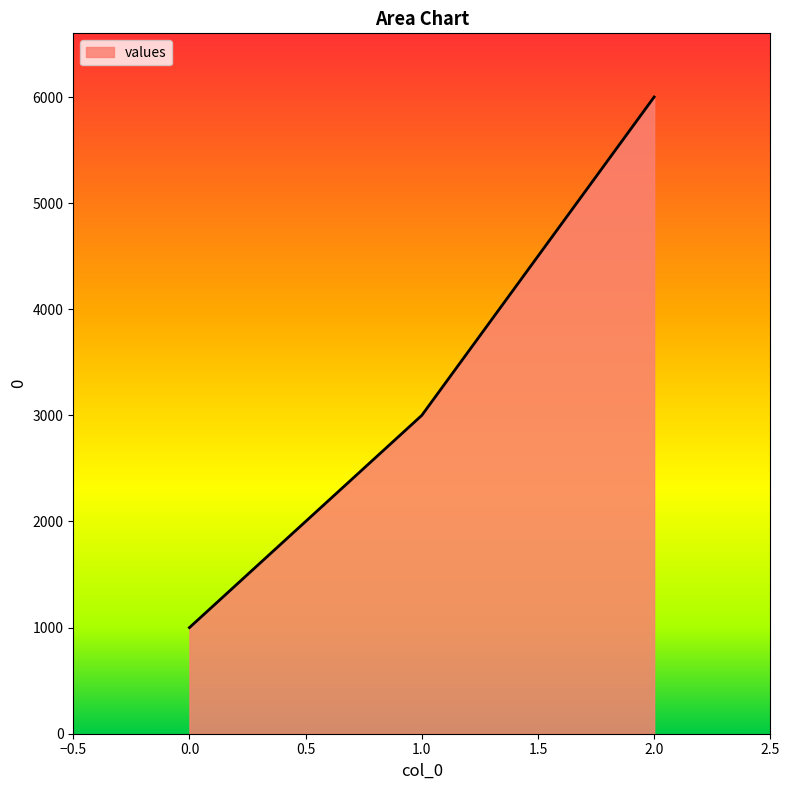

What is the difference between the maximum and minimum values?

5000